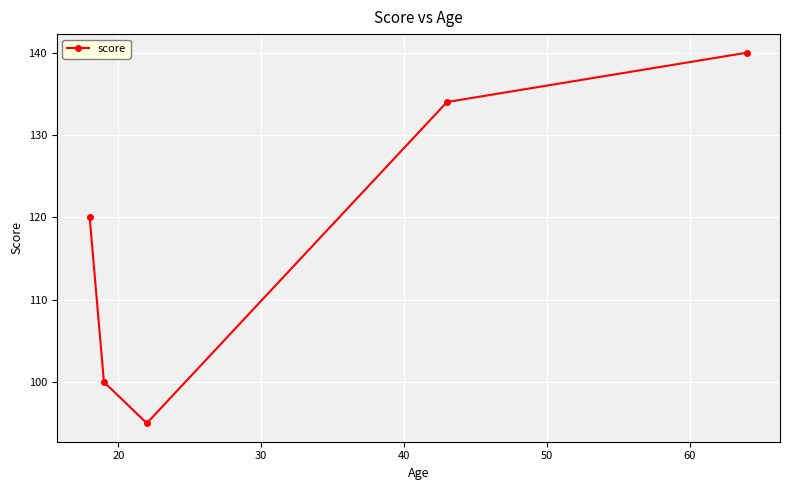

What is the smallest value displayed?

95